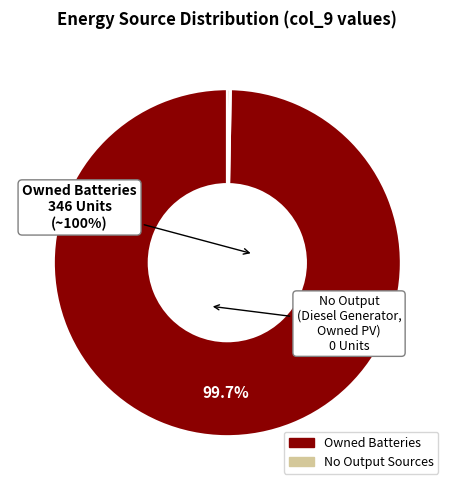

Does any single category account for the majority?

Yes